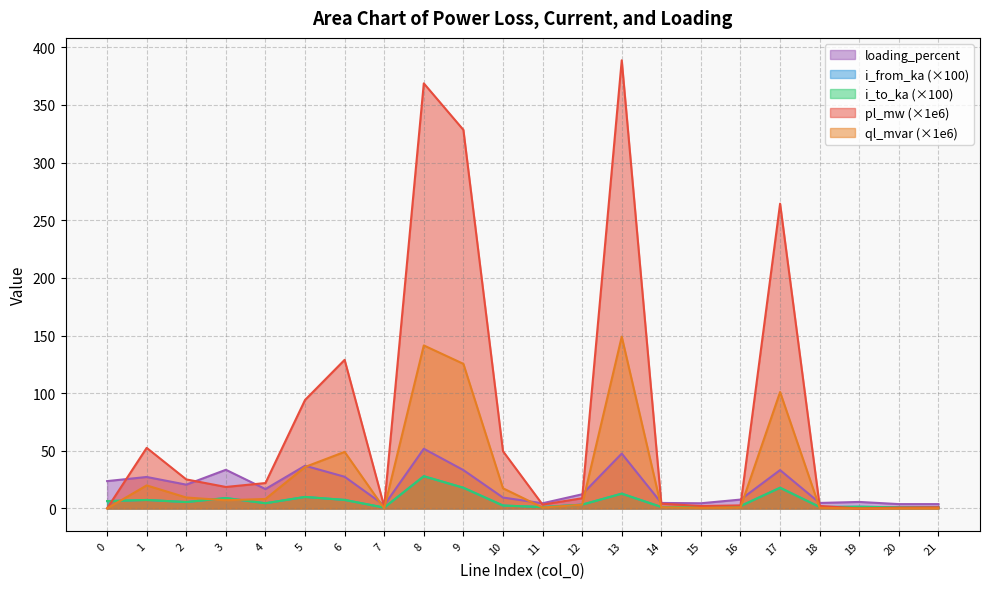

Reading left to right, transcribe all the data shown in this chart.

pl_mw: 0=0.1	1=52.6	2=25.2	3=18.7	4=22.1	5=94.1	6=128.9	7=1.6	8=368.7	9=328.3	10=49.7	11=3.4	12=8.9	13=388.7	14=4.2	15=2.1	16=2.7	17=264.3	18=2.2	19=0.0	20=0.8	21=1.1
ql_mvar: 0=0.0	1=20.0	2=9.5	3=7.1	4=8.3	5=36.0	6=49.1	7=0.1	8=141.4	9=125.4	10=17.5	11=0.8	12=3.3	13=149.0	14=1.1	15=0.5	16=0.9	17=101.0	18=0.6	19=0.0	20=0.1	21=0.2
i_from_ka: 0=6.4	1=7.4	2=5.6	3=9.1	4=4.6	5=10.0	6=7.4	7=0.8	8=28.0	9=18.0	10=2.6	11=1.2	12=3.3	13=12.9	14=1.3	15=1.2	16=2.1	17=18.0	18=1.3	19=1.5	20=1.0	21=1.0
i_to_ka: 0=6.4	1=7.4	2=5.6	3=9.1	4=4.6	5=10.0	6=7.4	7=0.8	8=28.0	9=18.0	10=2.6	11=1.2	12=3.3	13=12.9	14=1.3	15=1.2	16=2.1	17=18.0	18=1.3	19=1.5	20=1.0	21=1.0
loading_percent: 0=23.7	1=27.3	2=20.7	3=33.6	4=16.9	5=37.1	6=27.5	7=2.9	8=51.8	9=33.3	10=9.5	11=4.5	12=12.3	13=47.6	14=4.8	15=4.5	16=7.7	17=33.3	18=4.8	19=5.7	20=3.8	21=3.8